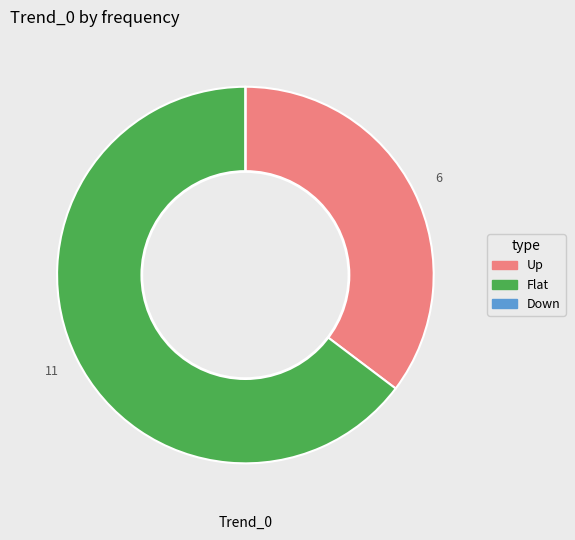

Is it true that Flat is 54% of the pie?

False